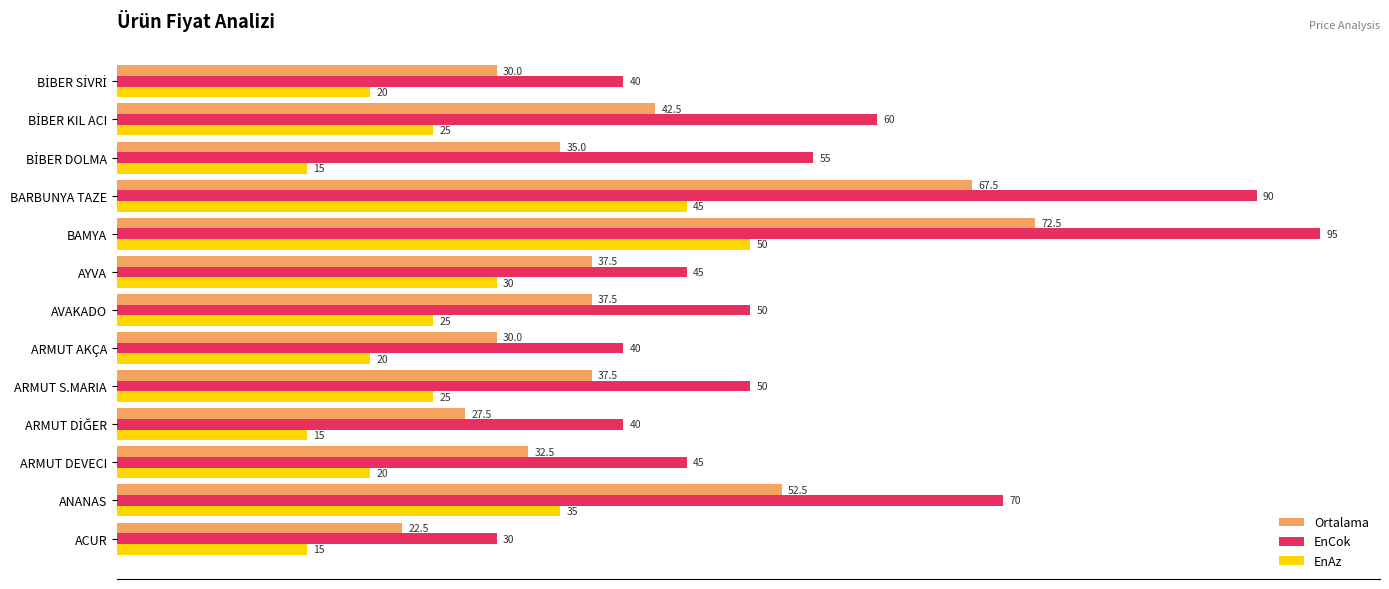

What is the difference between the highest and lowest values at ARMUT DEVECI?

25.0